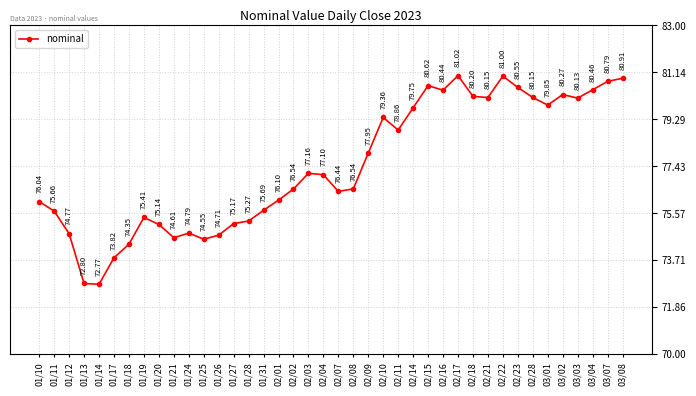

What is the sum of all values?

3097.9